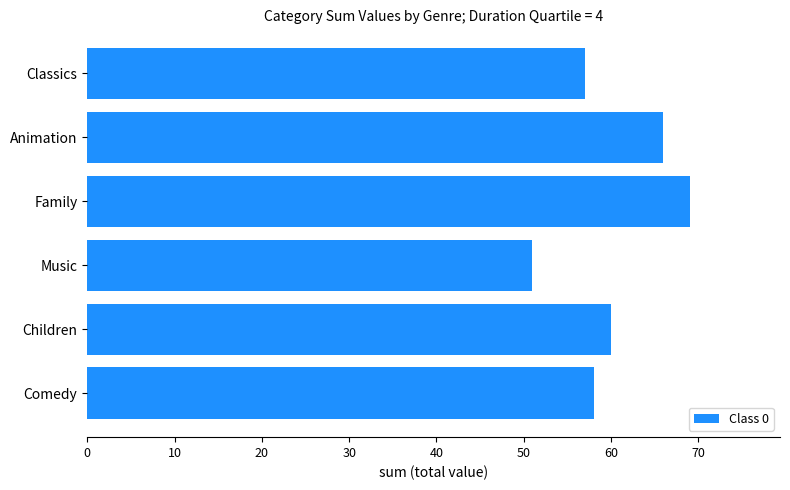

Does the chart contain stacked bars?

No